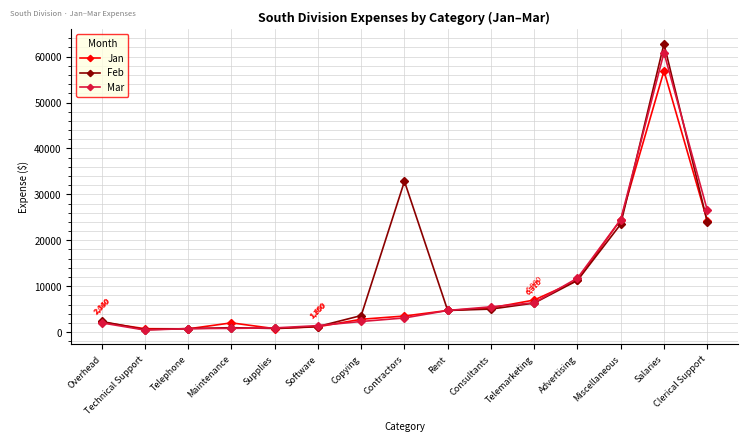

What is the total value across all series at Copying?

8670